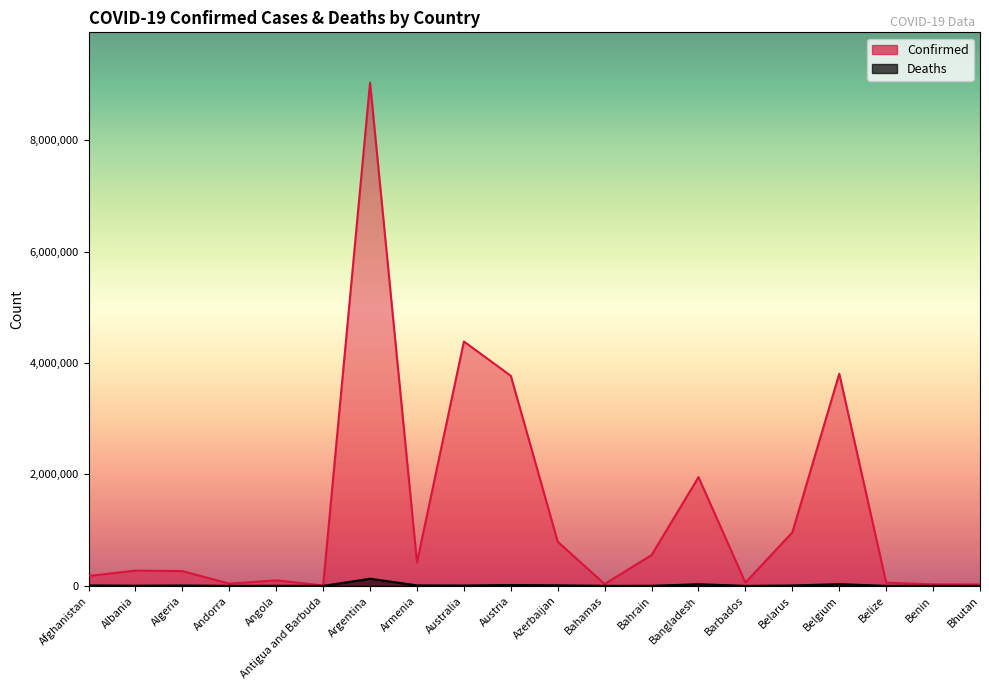

Which category has the lowest value in the Confirmed series?

Antigua and Barbuda